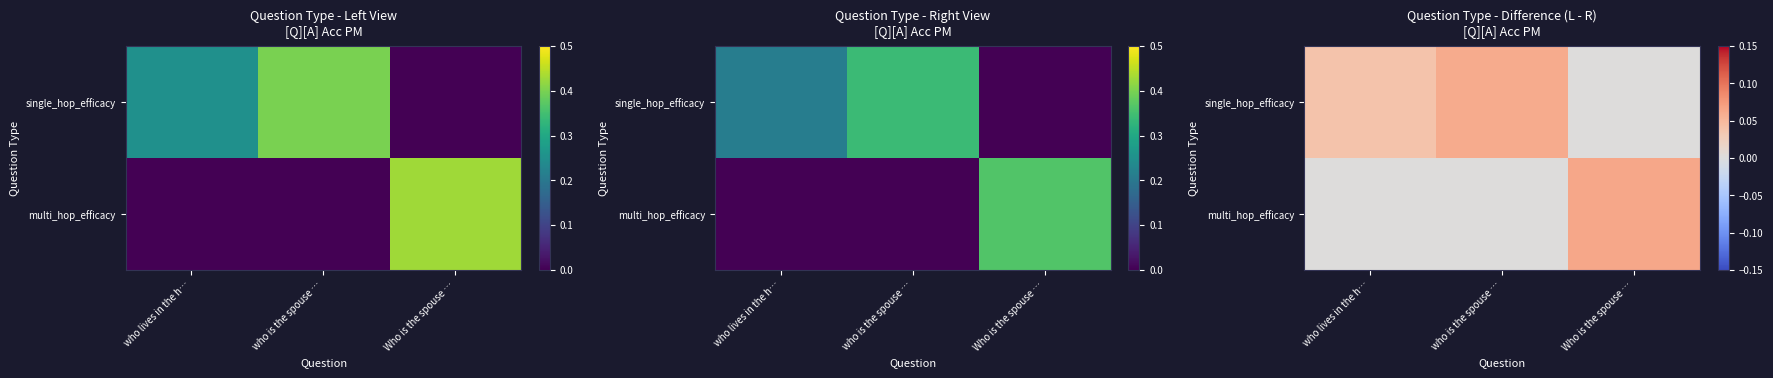

At which category is the sum across all series the highest?

Who is the spouse …